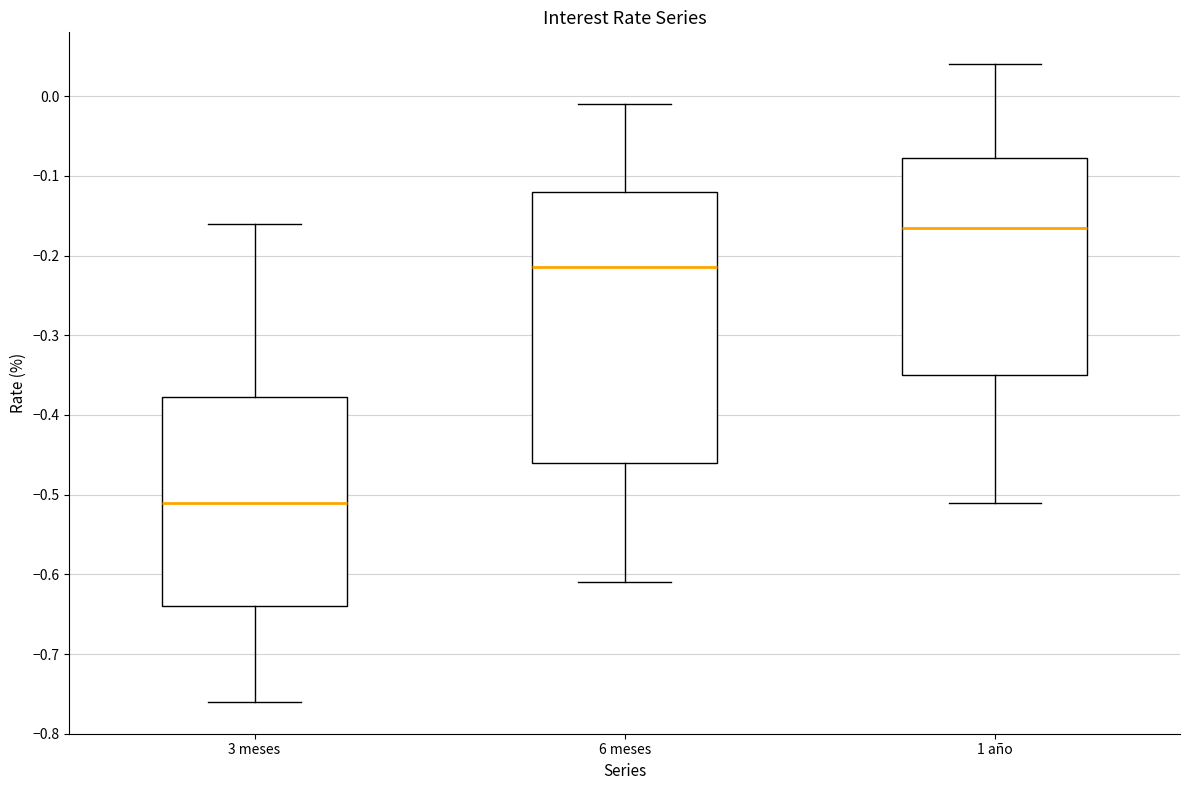

Reading left to right, read every box against the y-axis: the position of its median line, the range the box covers, and the ends of its whiskers. The values are not printed on the chart, so give them approximately, as read against the axis.

3 meses: median -0.51, box -0.64 to -0.38, whiskers -0.76 to -0.16
6 meses: median -0.21, box -0.46 to -0.12, whiskers -0.61 to -0.01
1 año: median -0.16, box -0.35 to -0.08, whiskers -0.51 to 0.04